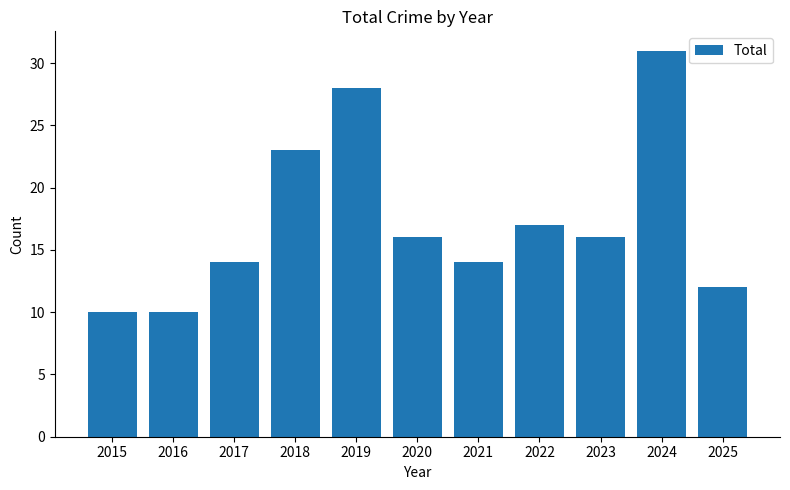

Reading left to right, transcribe all the data shown in this chart.

2015=10	2016=10	2017=14	2018=23	2019=28	2020=16	2021=14	2022=17	2023=16	2024=31	2025=12